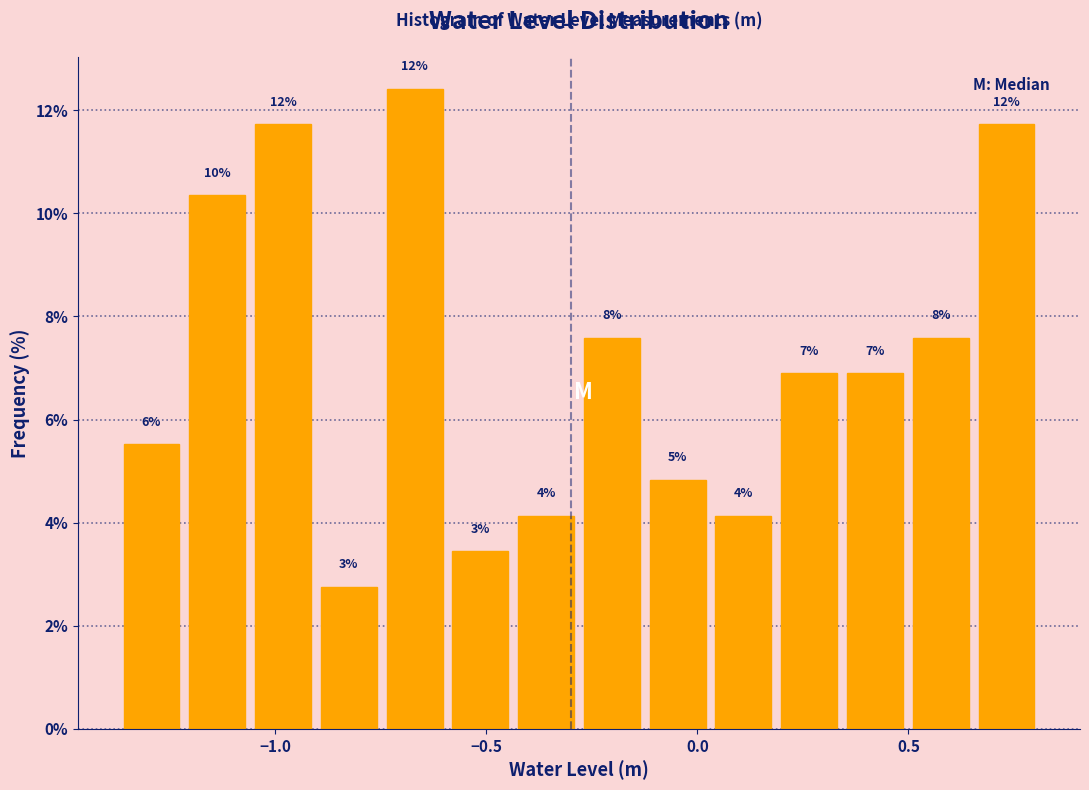

Read against the x-axis, roughly where is the centre of the tallest bar?

-0.65